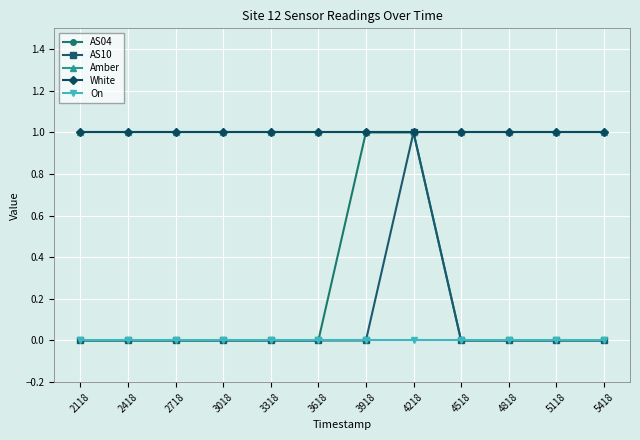

True or false: Amber and On cross at least once.

False